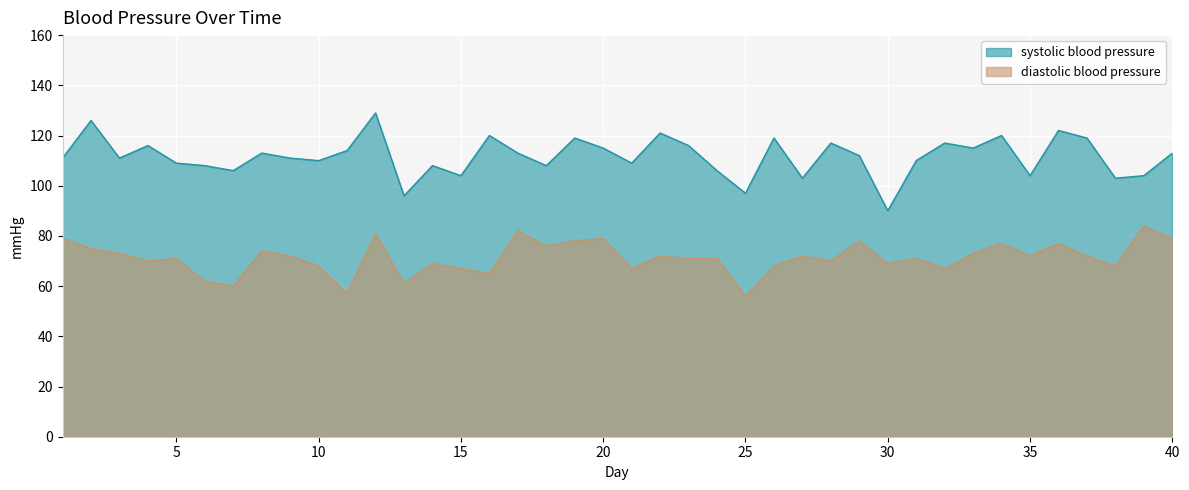

The value of systolic blood pressure at 8 is 113. True or false?

True